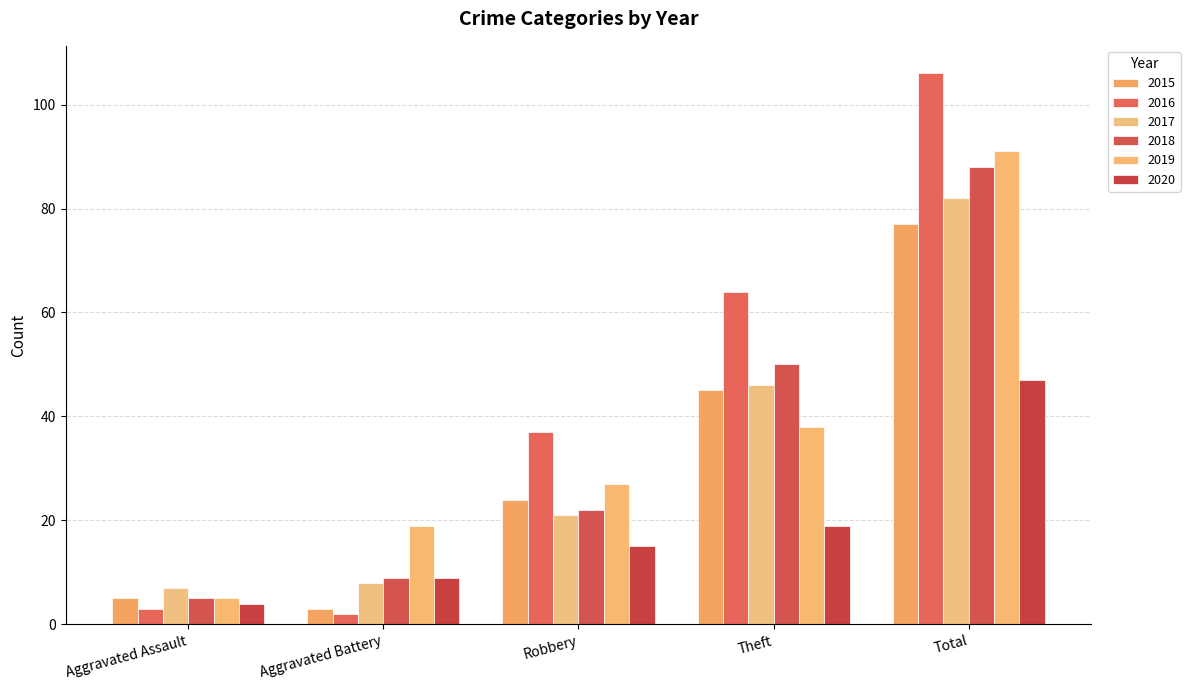

At how many categories does at least one series exceed 68?

1